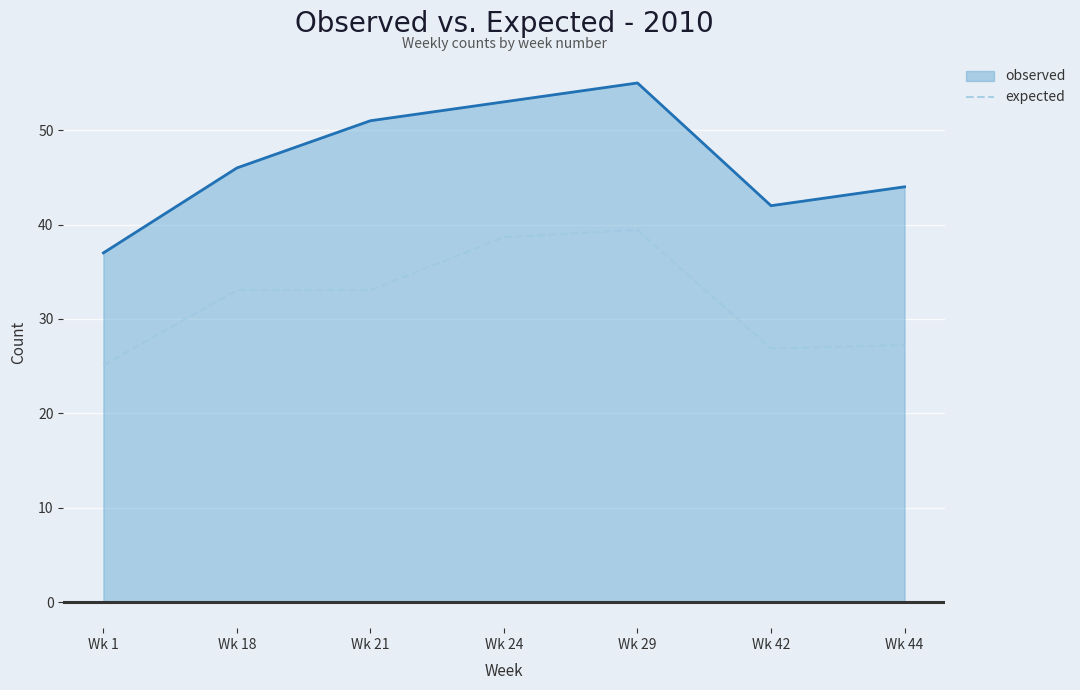

What is the difference between the expected values at Wk 29 and Wk 1?

14.3